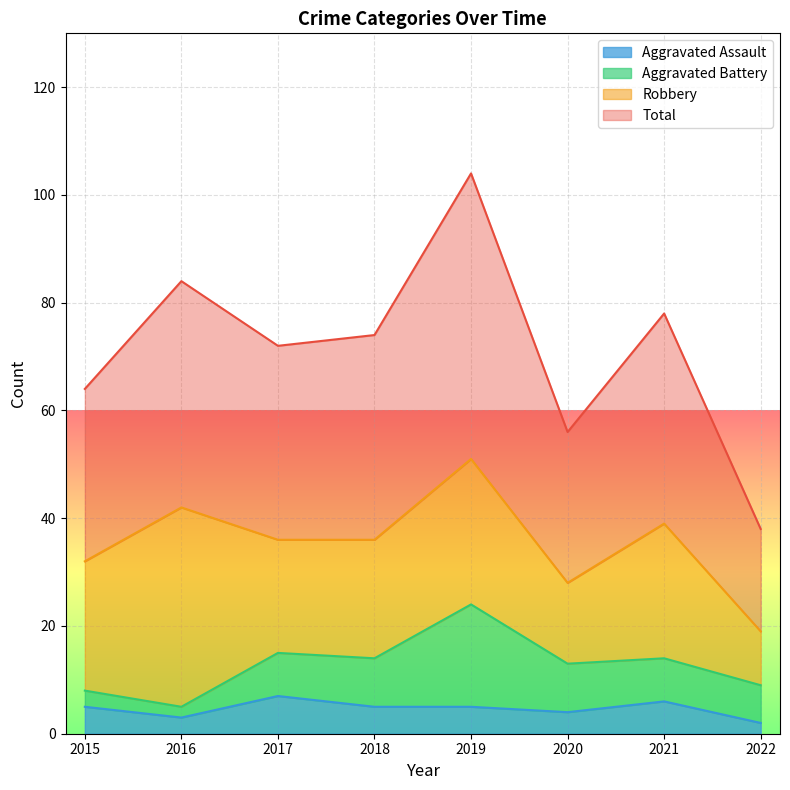

What is the sum of the Total values at 2015 and 2016?

148